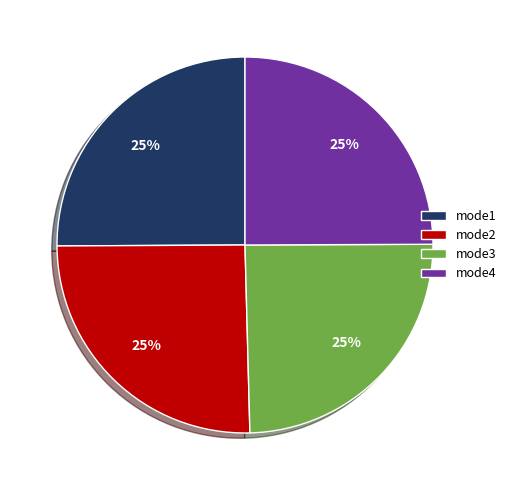

Count the number of slices in the pie.

4